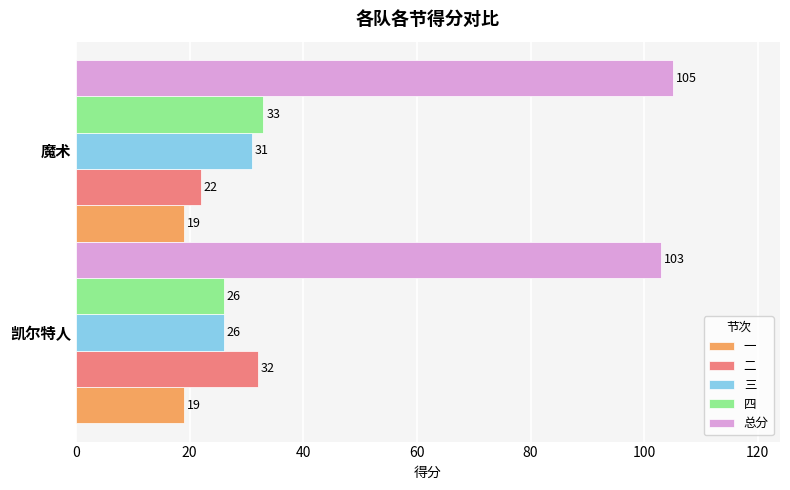

List the labels in order of 三 value, smallest first.

凯尔特人, 魔术